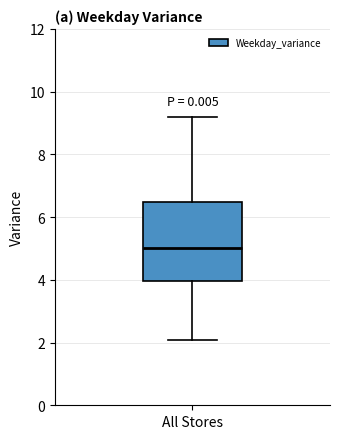

Where does the lower whisker of the box for All Stores end on the y-axis? The values are not printed on the chart, so give them approximately, as read against the axis.

2.0